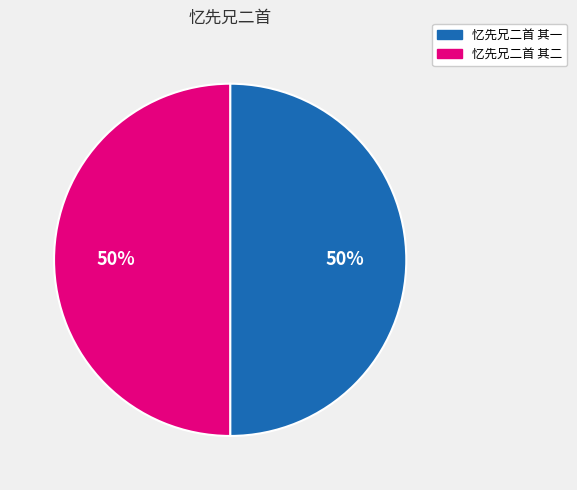

Approximately how many times larger is the value at 忆先兄二首 其二 compared to 忆先兄二首 其一?

1.0